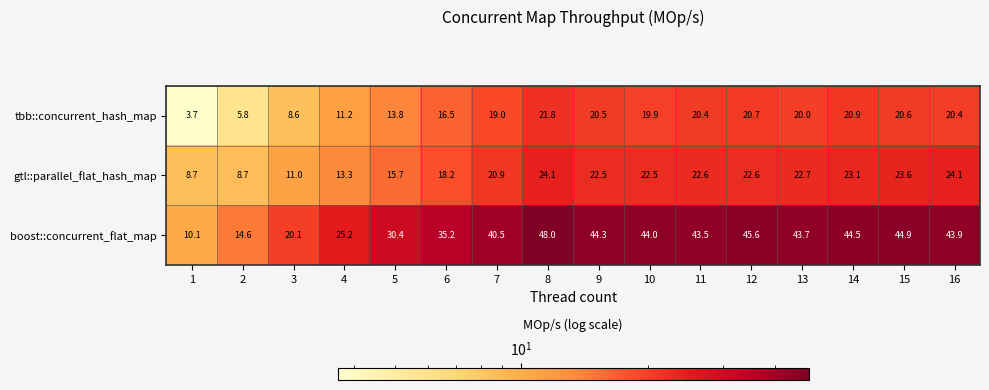

True or false: tbb::concurrent_hash_map has a value of 39.1 at 8.

False